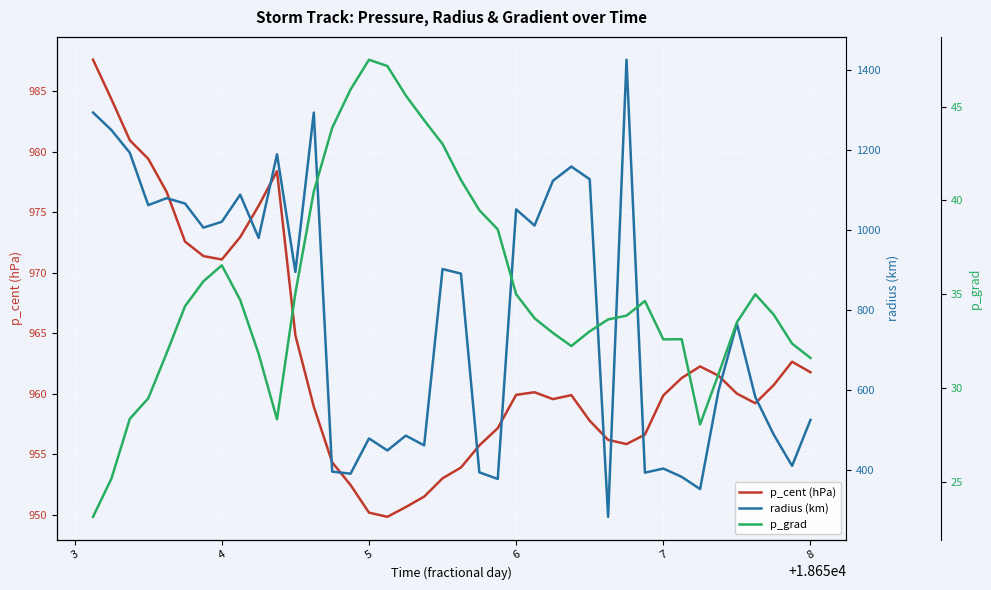

How many values in the radius (km) series exceed 895?

20